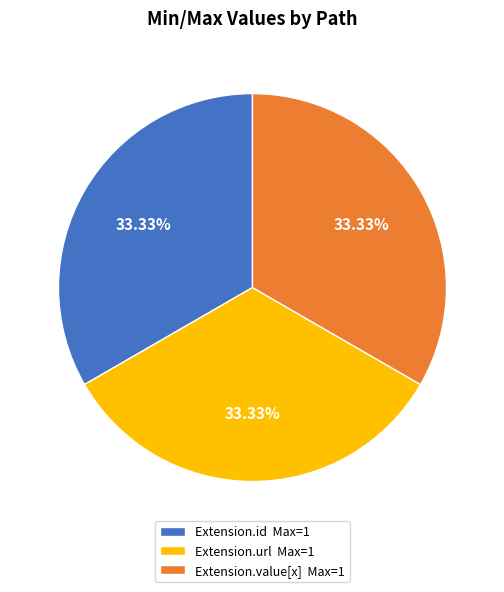

Approximately how many times larger is the value at Extension.id Max=1 compared to Extension.value[x] Max=1?

1.0